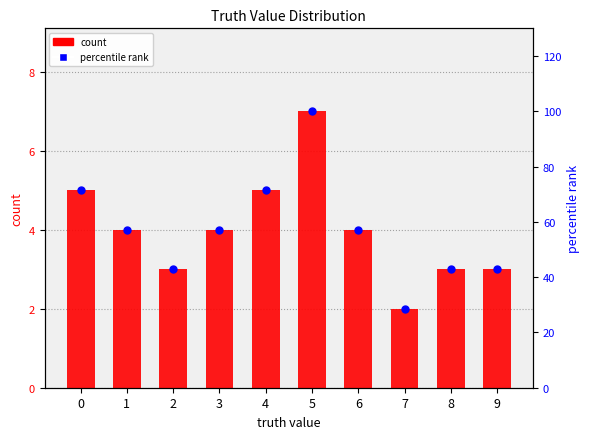

At how many categories does at least one series exceed 19?

10